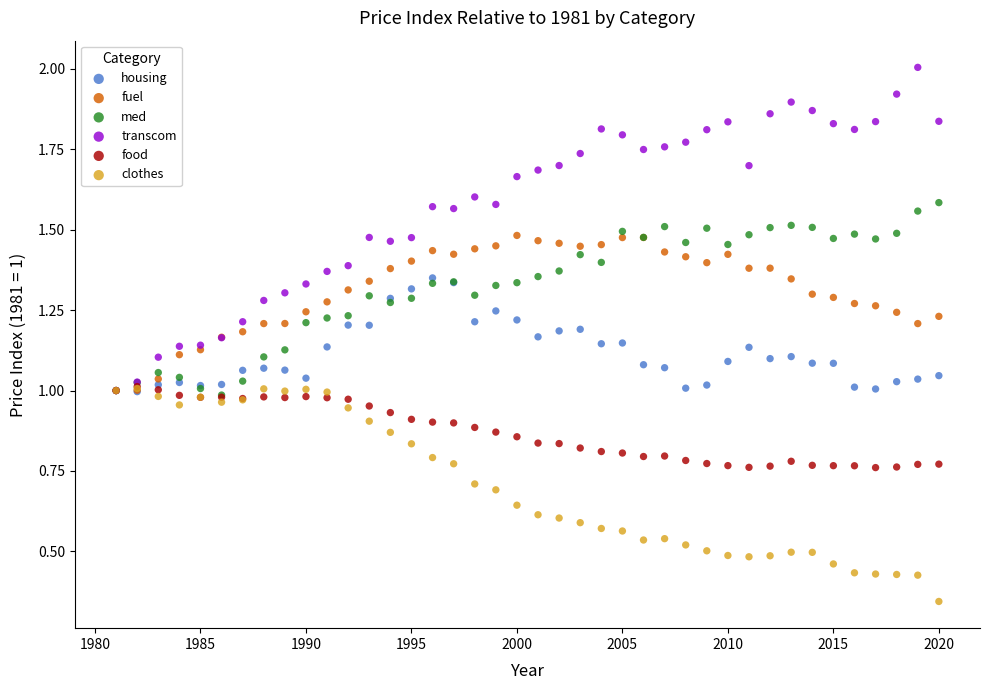

Which series contains the highest Y value?

transcom